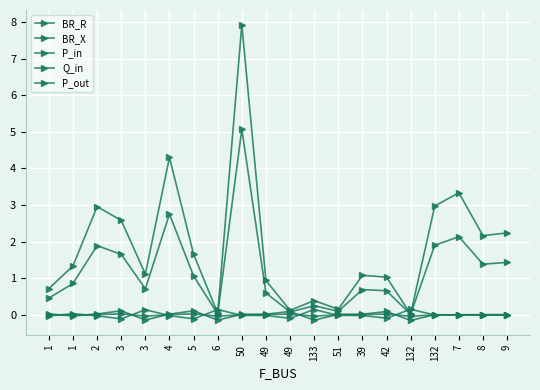

Is this an area chart (filled region under the line)?

No